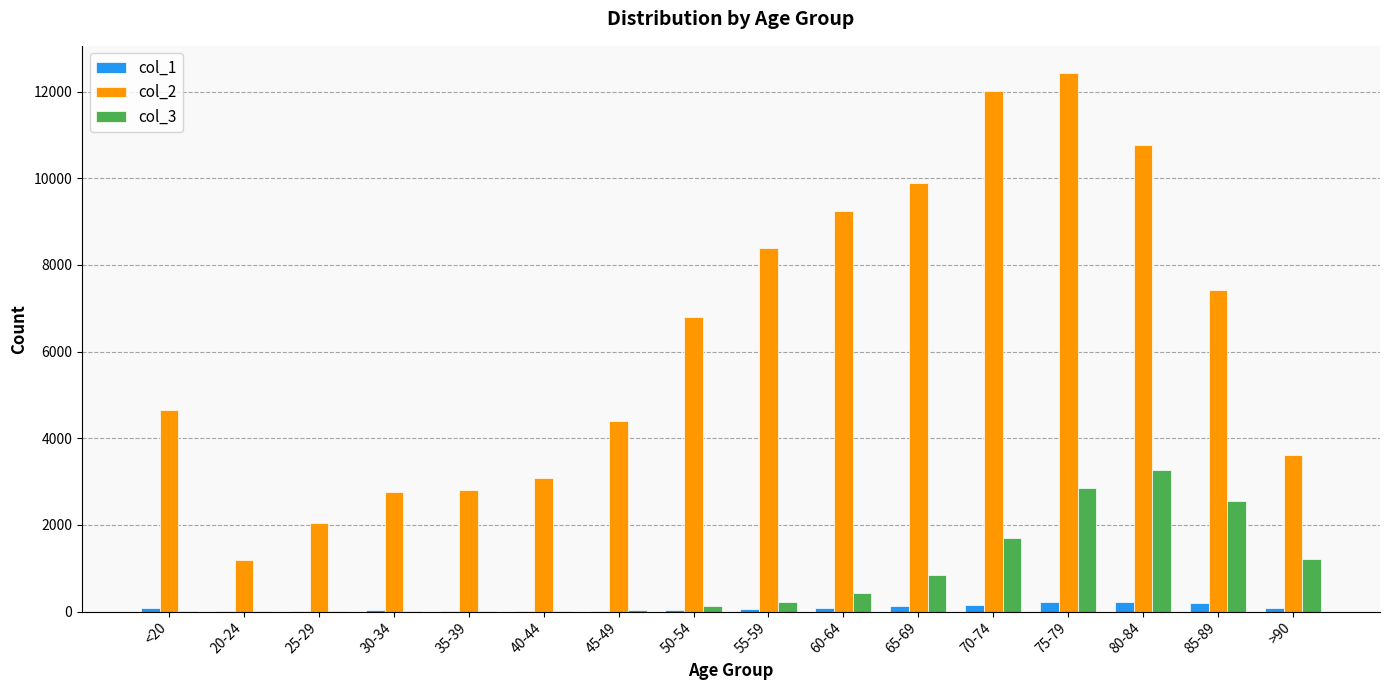

At which category does the chart reach its peak across all series?

75-79